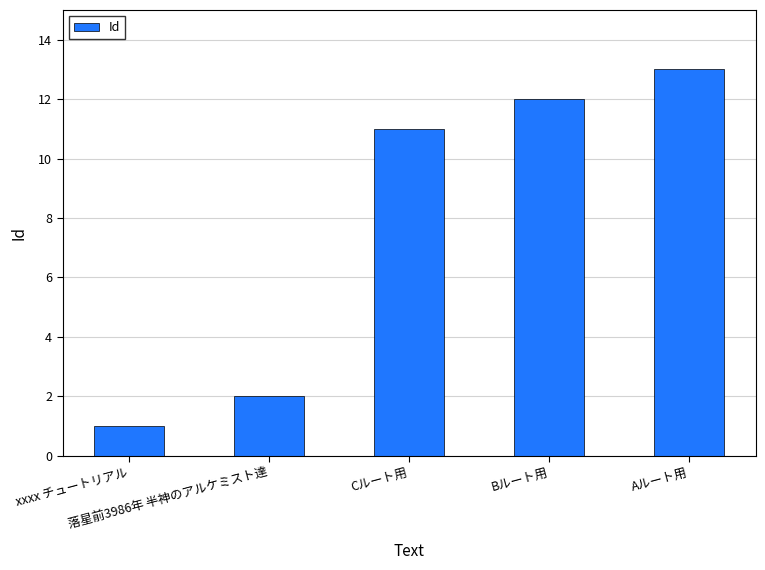

Rank the categories by value from highest to lowest.

Aルート用, Bルート用, Cルート用, 落星前3986年 半神のアルケミスト達, xxxx チュートリアル